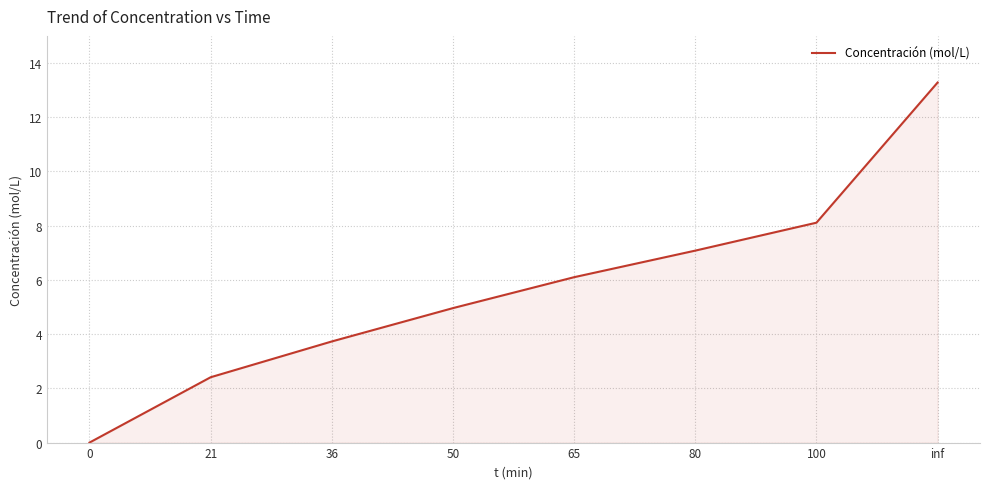

Count the number of data series in this chart.

1